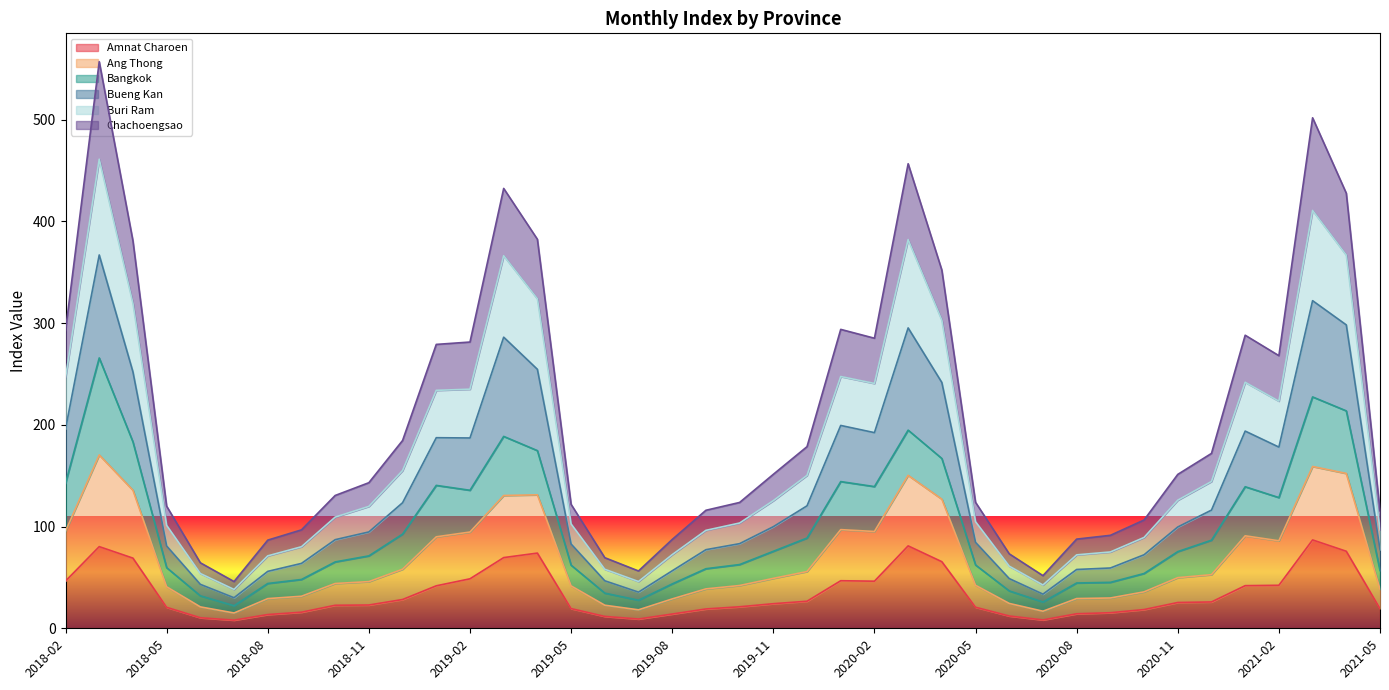

Between 2021-01 and 2018-04, which is larger?

2018-04